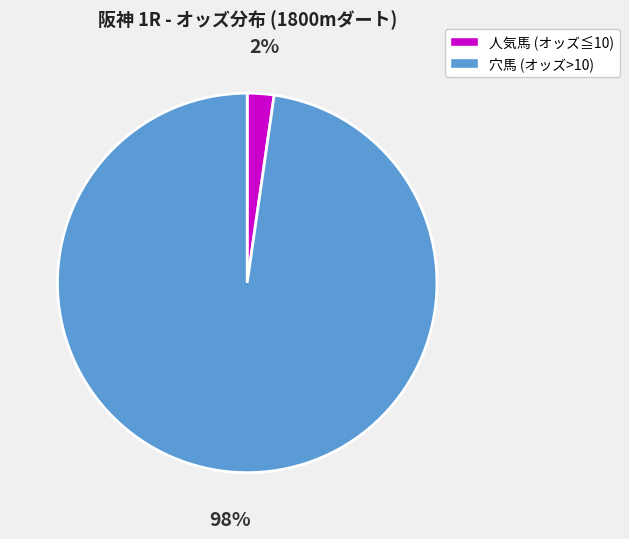

Is there any slice that represents more than half of the pie?

Yes